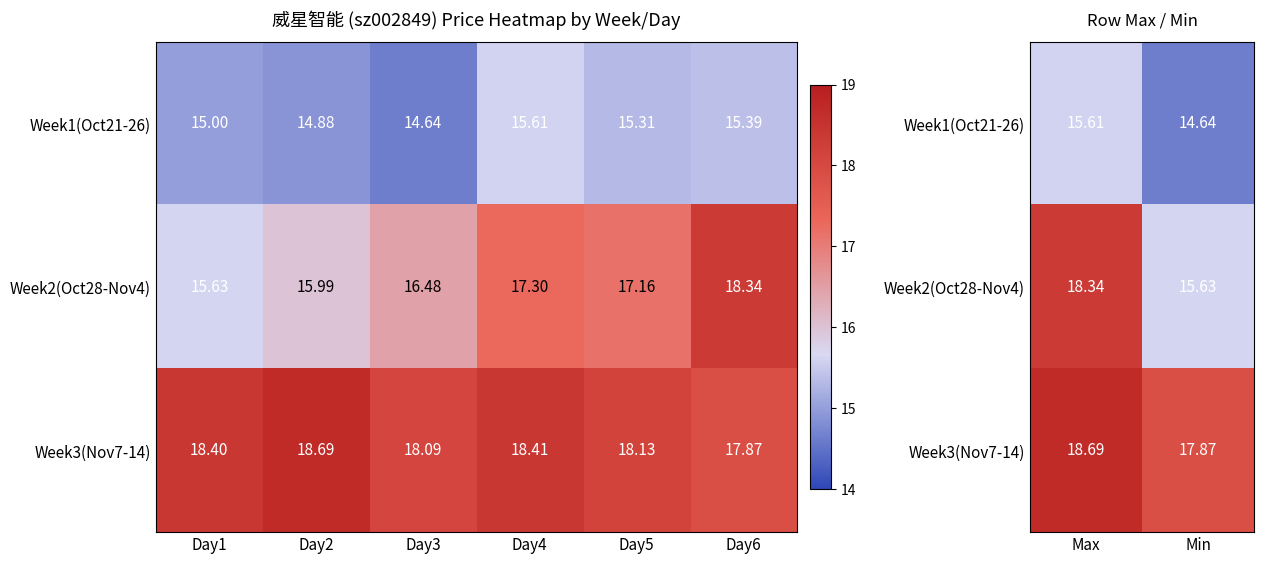

Is it true that Week3(Nov7-14) equals 6.8 at Max?

False